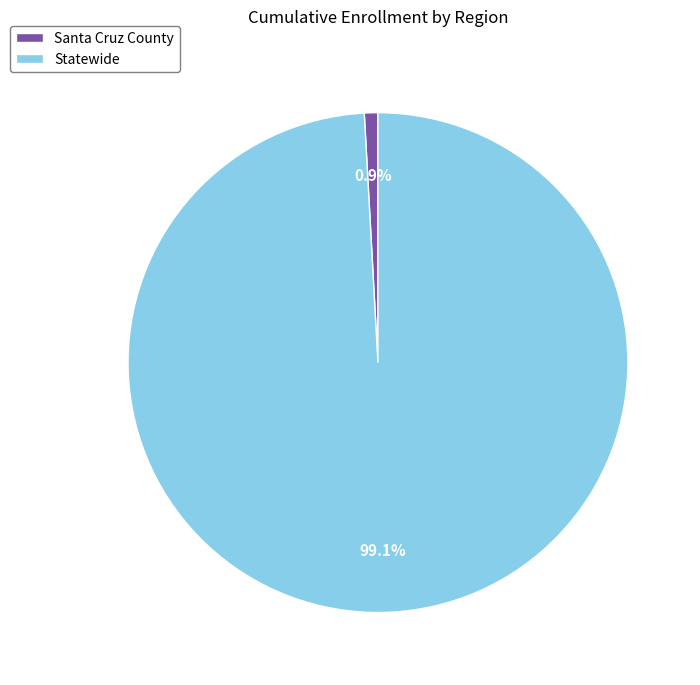

The Santa Cruz County slice represents 1% of the pie. True or false?

True